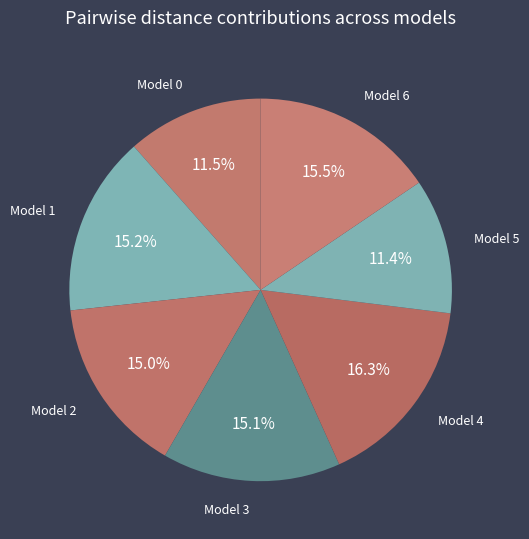

How many segments does this pie chart have?

7